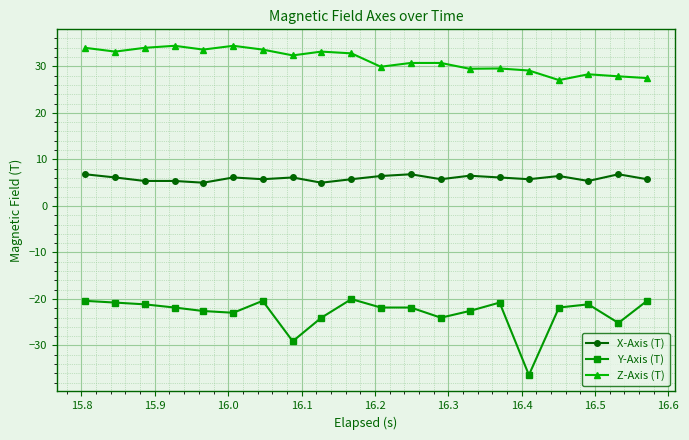

Does the chart have visible grid lines?

Yes